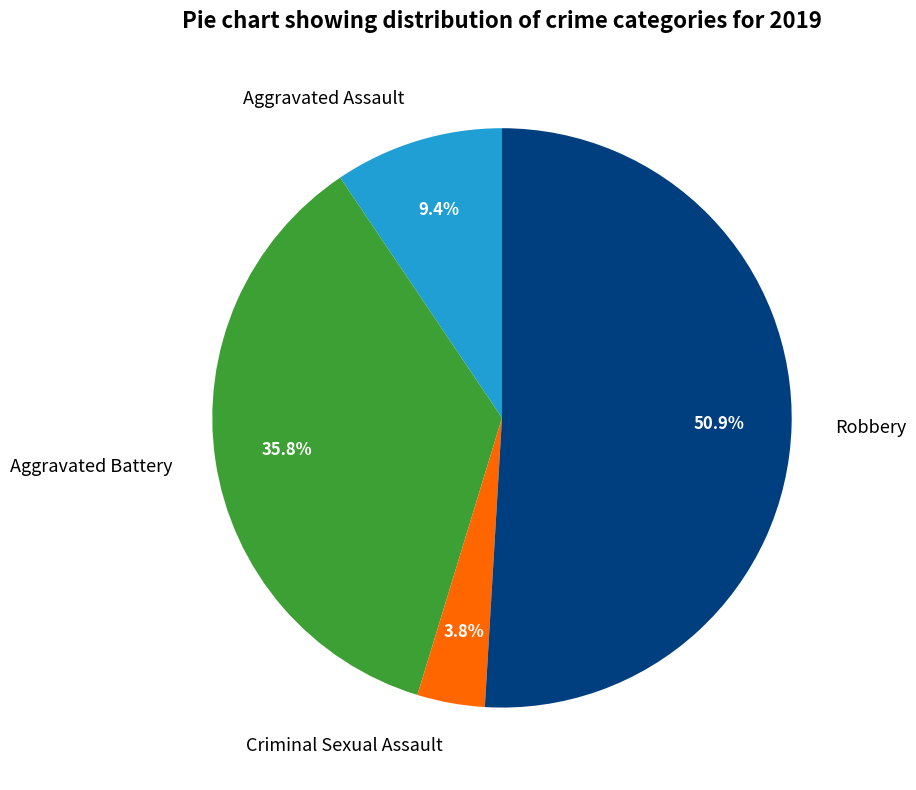

Approximately how many times larger is the value at Criminal Sexual Assault compared to Aggravated Assault?

0.4